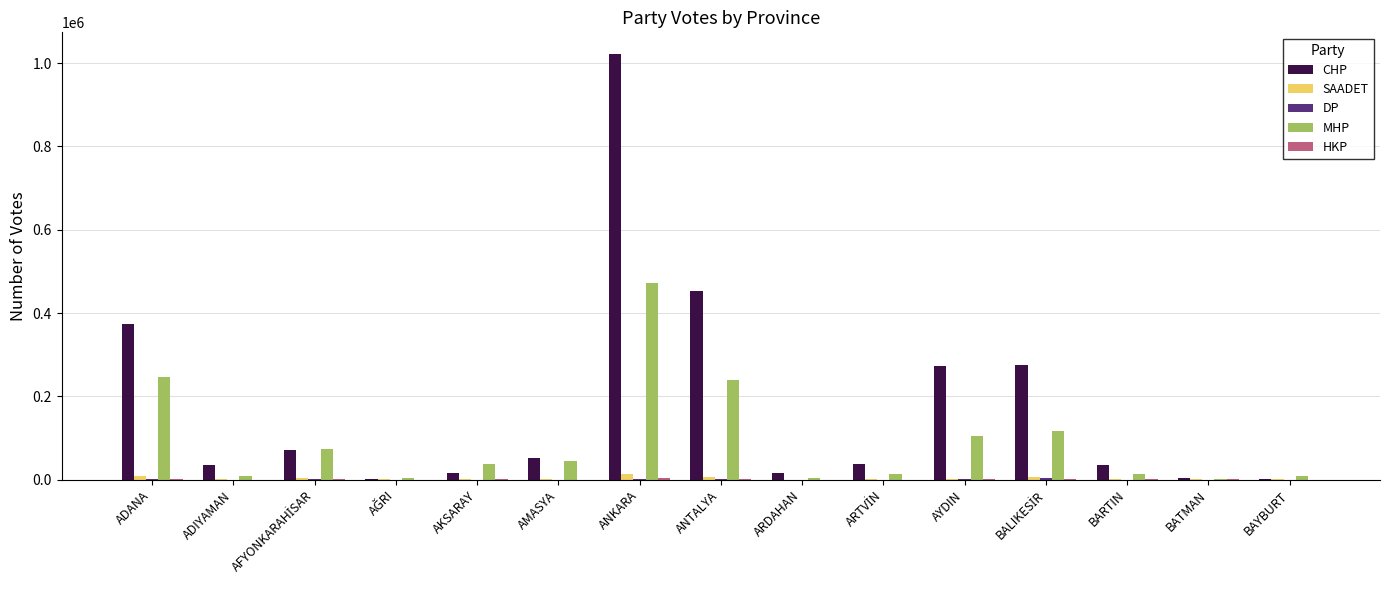

What is the highest value of the MHP series?

471092